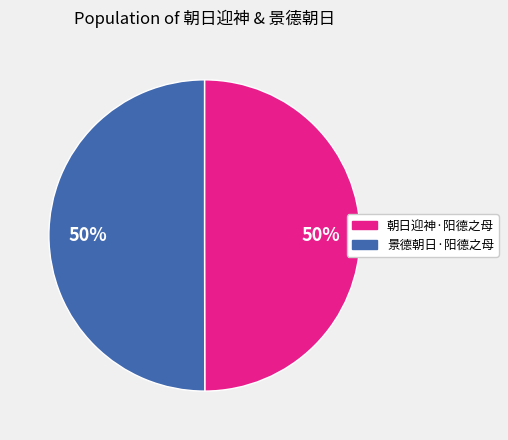

Approximately how many times larger is the value at 朝日迎神·阳德之母 compared to 景德朝日·阳德之母?

1.0